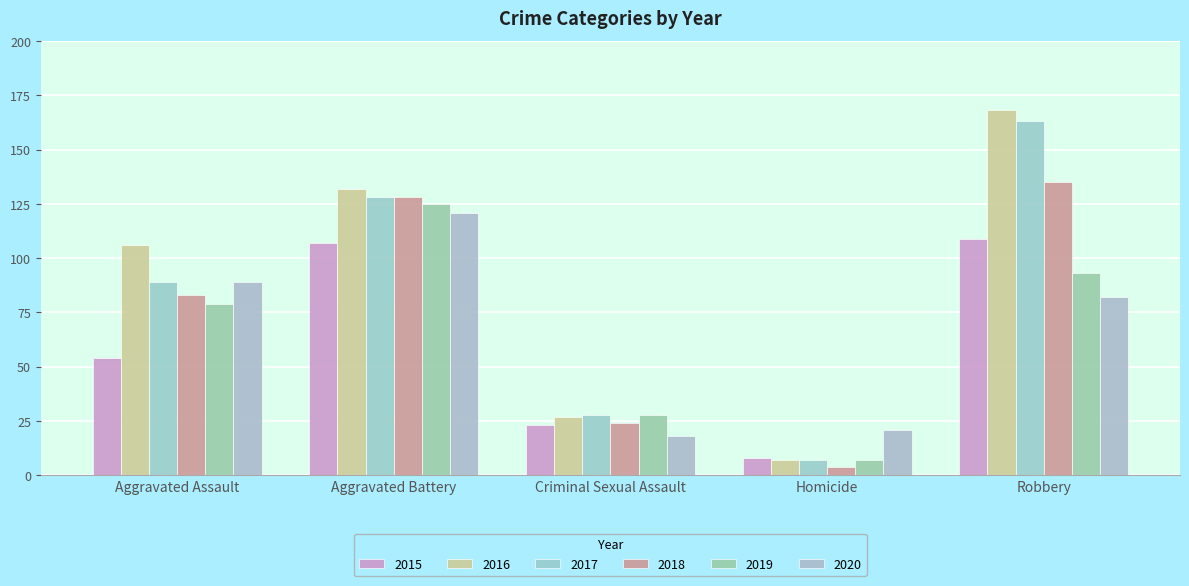

What is the smallest value displayed?

4